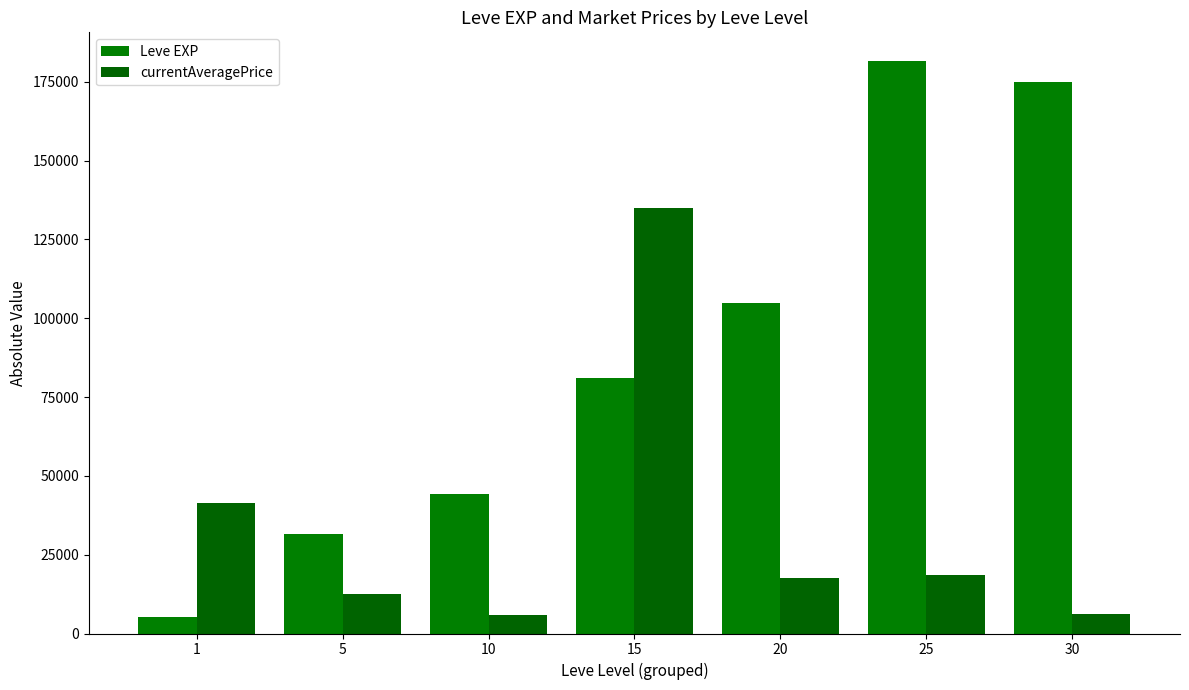

What is the difference between the maximum and minimum values in the Leve EXP series?

176500.0